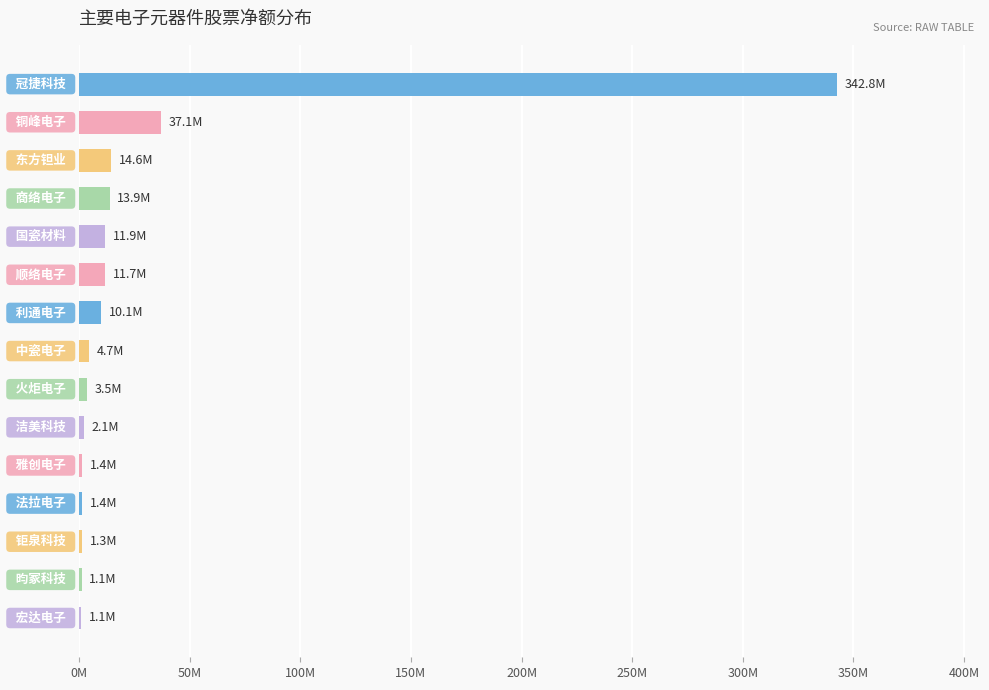

What is the difference between the second highest and minimum values?

36047554